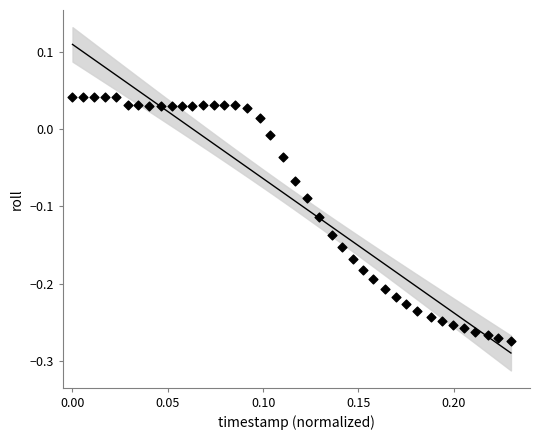

What is the range of Y values (max minus min)?

0.3